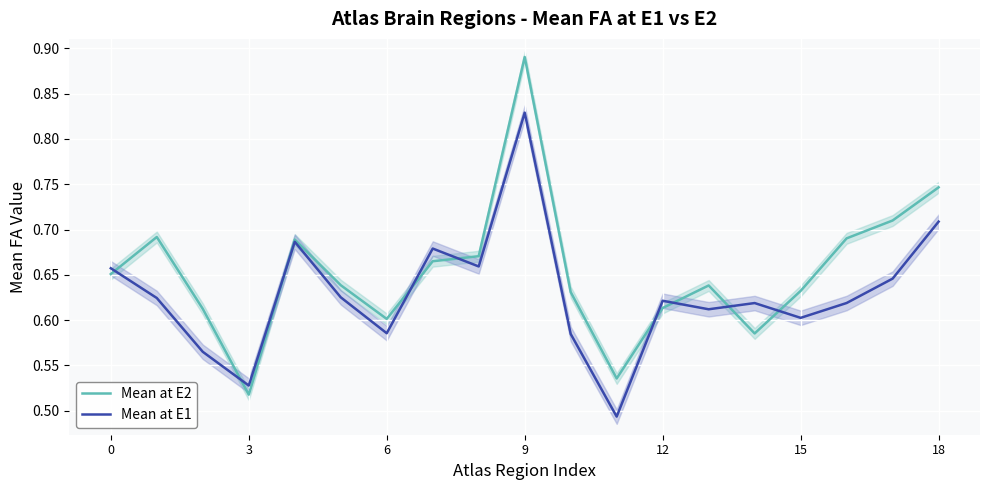

What is the average value of the Mean at E2 series?

0.7